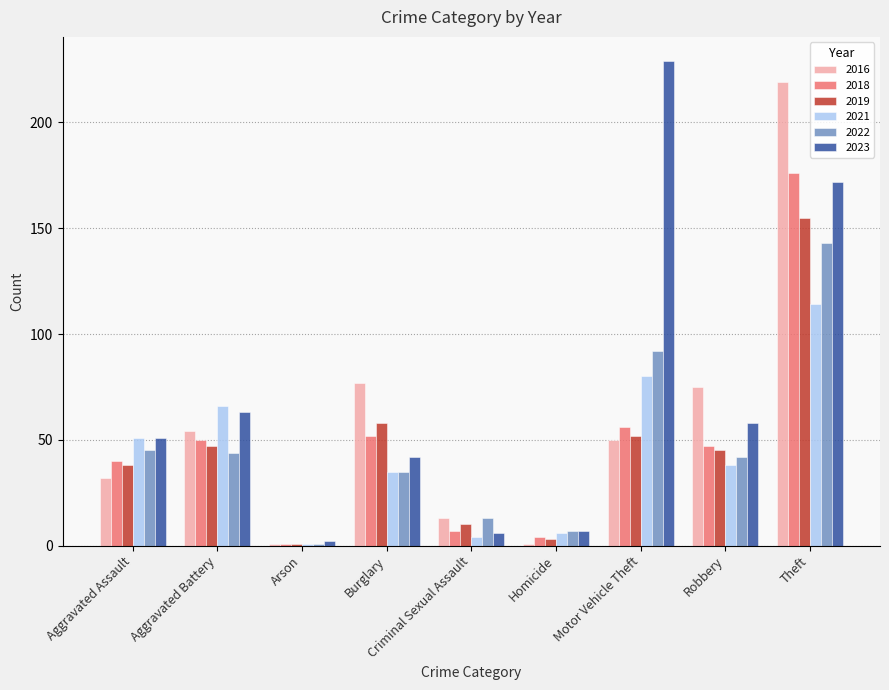

The 2018 series shows 56 at Motor Vehicle Theft. True or false?

True